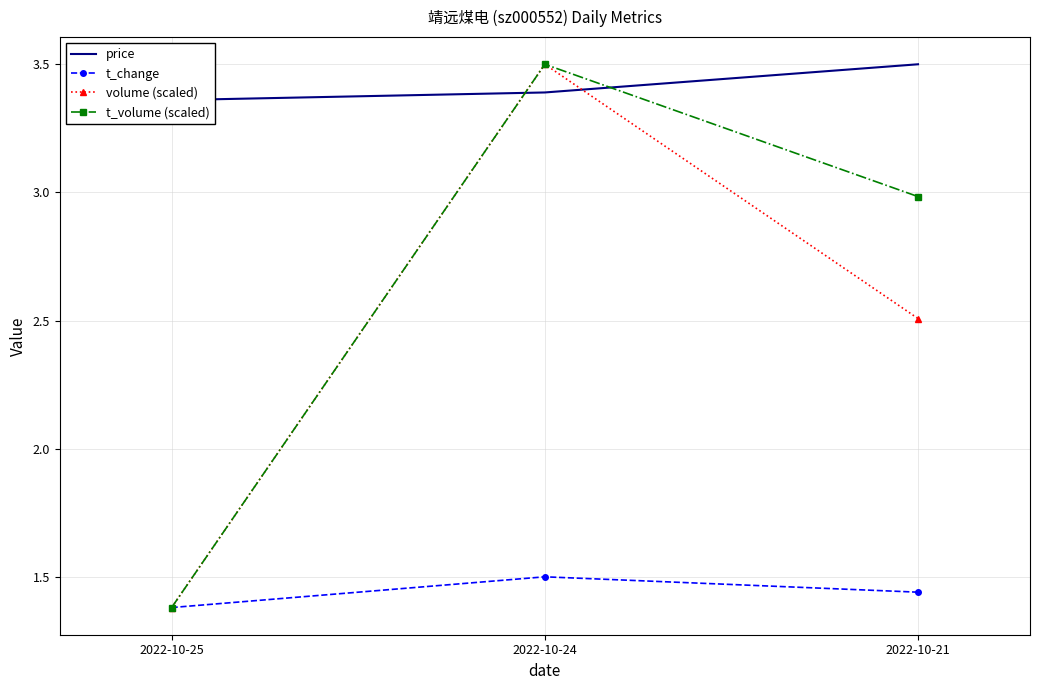

Reading left to right, extract all data points from this chart.

price: 3.4	3.4	3.5
t_change: 1.4	1.5	1.4
volume (scaled): 1.4	3.5	2.5
t_volume (scaled): 1.4	3.5	3.0